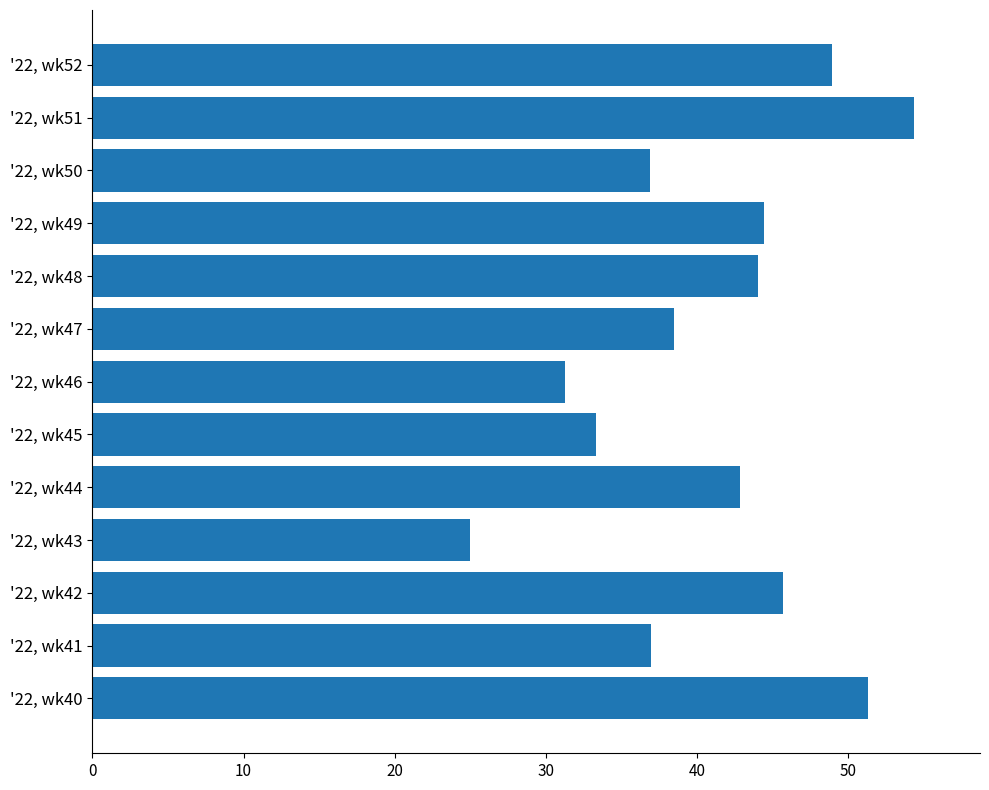

List the labels in order of value, largest first.

'22, wk51, '22, wk40, '22, wk52, '22, wk42, '22, wk49, '22, wk48, '22, wk44, '22, wk47, '22, wk41, '22, wk50, '22, wk45, '22, wk46, '22, wk43